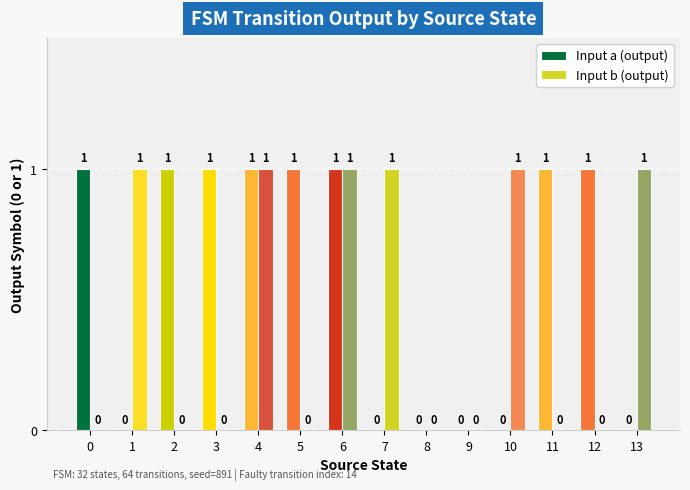

Is the value of Input a (output) at 8 greater than the value of Input b (output) at 9?

No